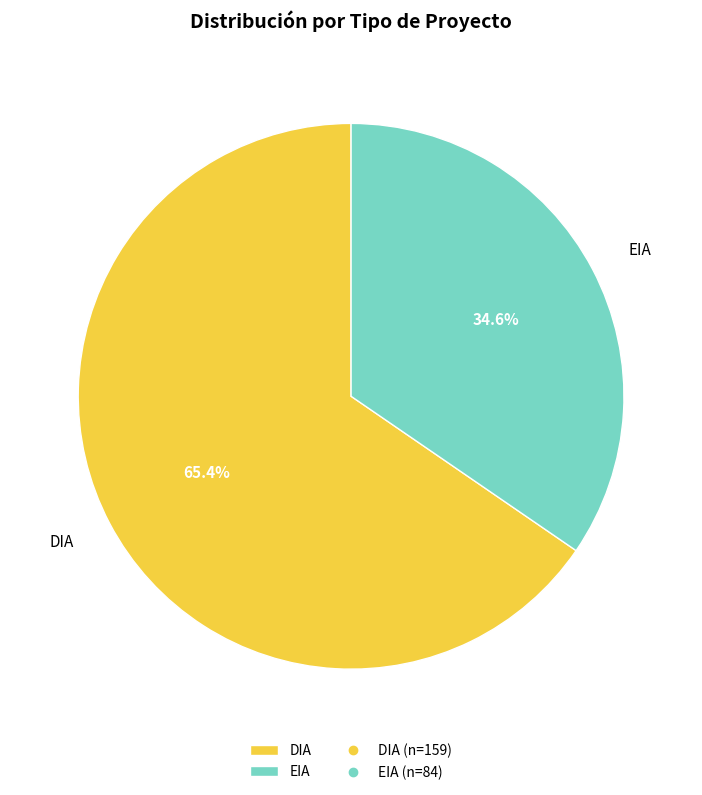

What percentage is the DIA slice, to the nearest percent?

65%